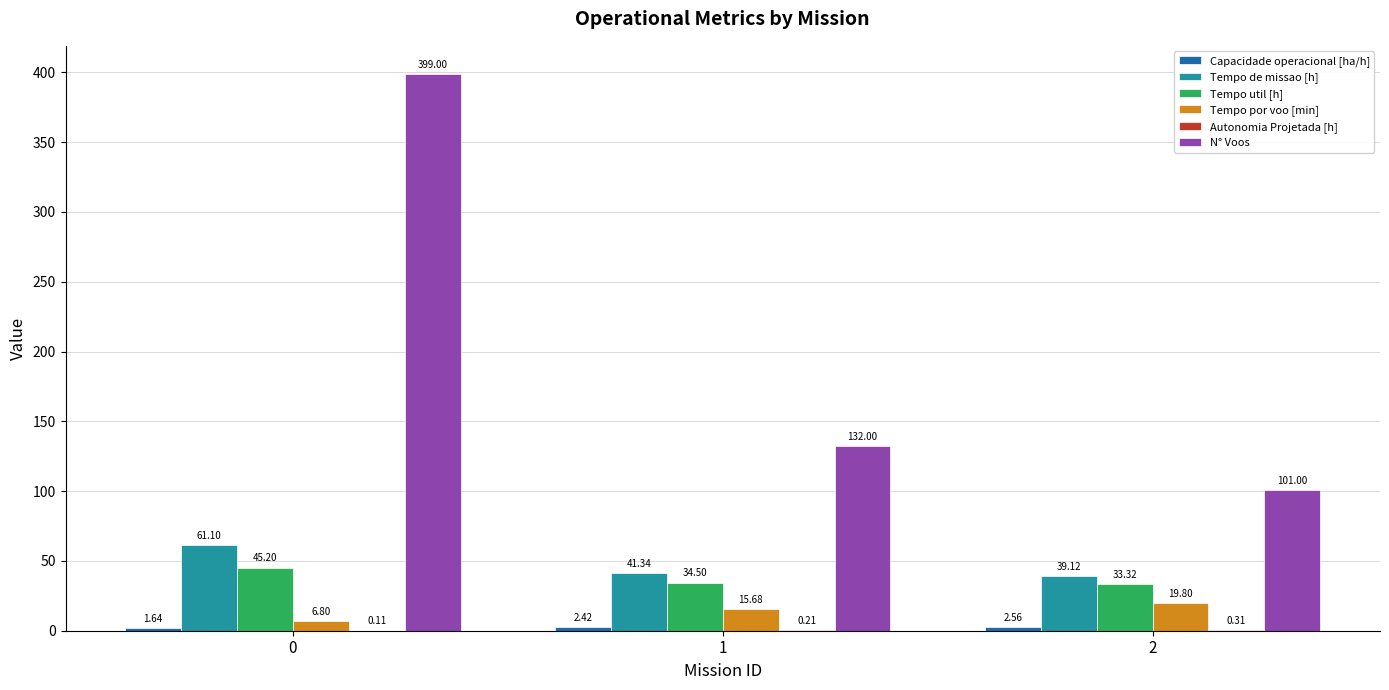

Count the number of data series in this chart.

6